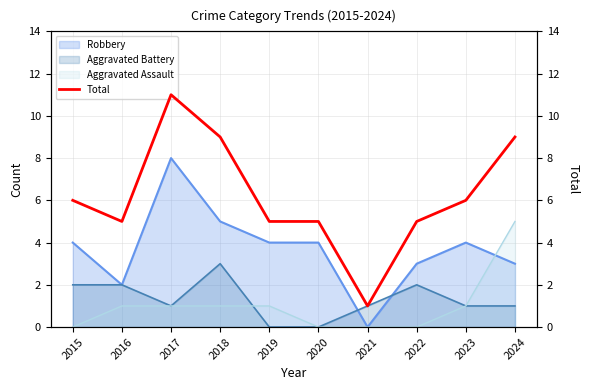

Where is the data nearest to the value 6?

2015